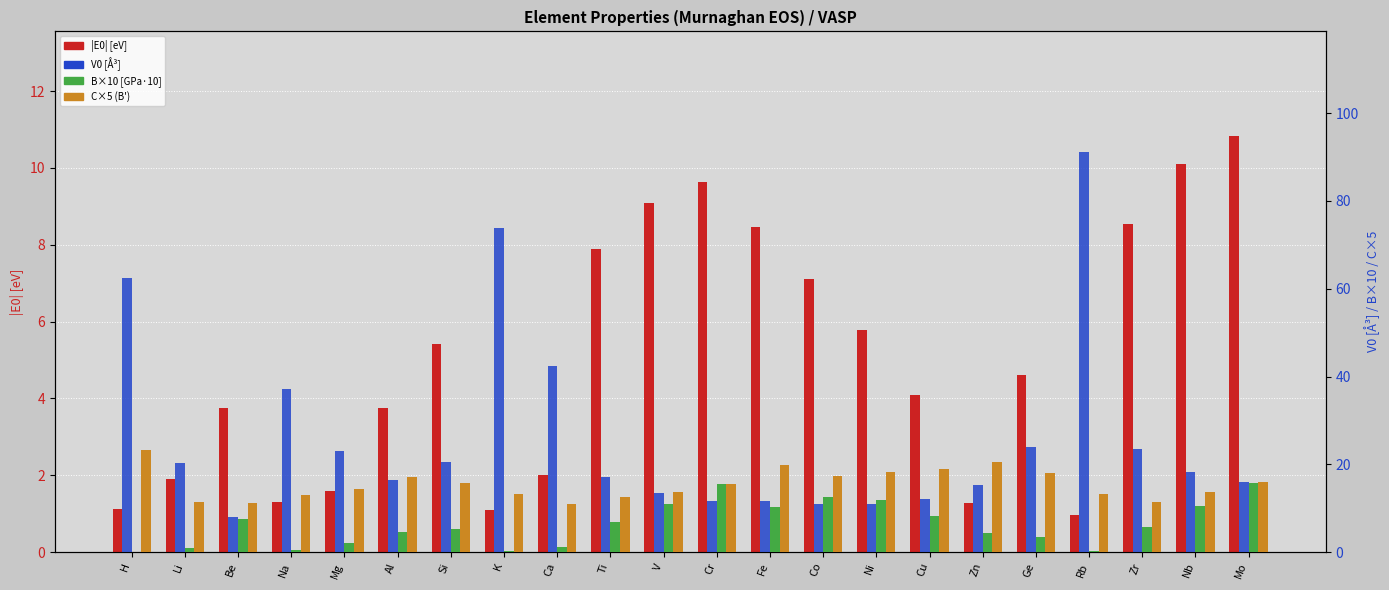

At H, list the series in order from smallest to largest.

B×10 [GPa×10], E0 [eV], C×5, V0 [A³]